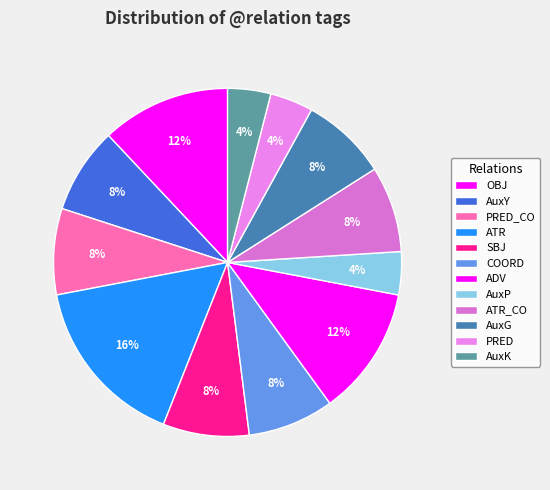

How many slices are in this pie chart?

12